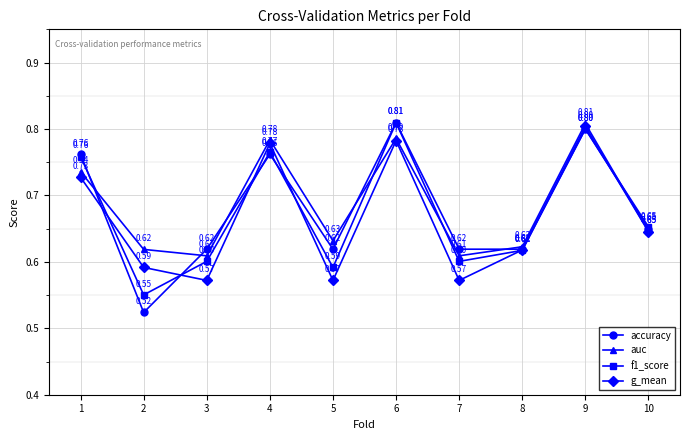

At 2, list the series in order from largest to smallest.

auc, g_mean, f1_score, accuracy